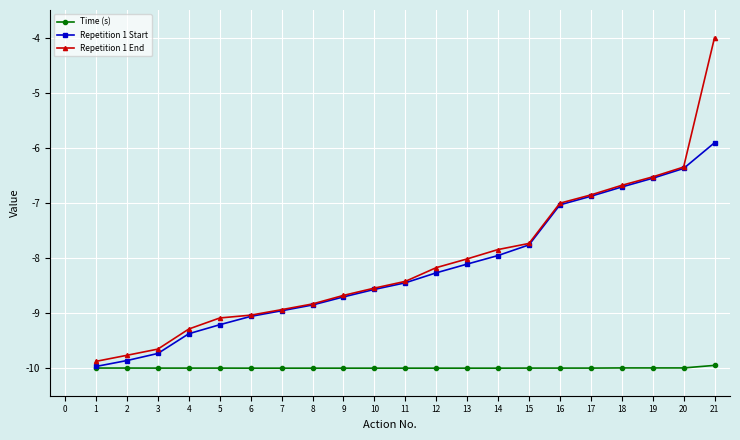

What are all the series names shown in the legend?

Time (s), Repetition 1 Start, Repetition 1 End